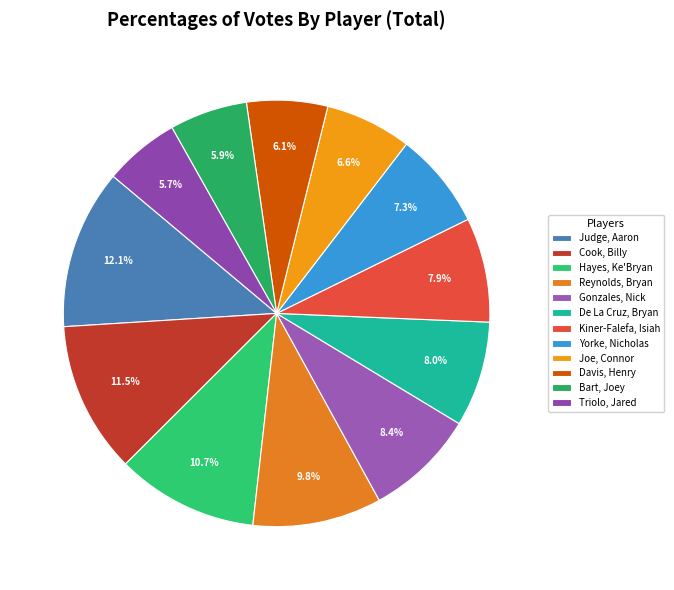

Count the number of slices in the pie.

12